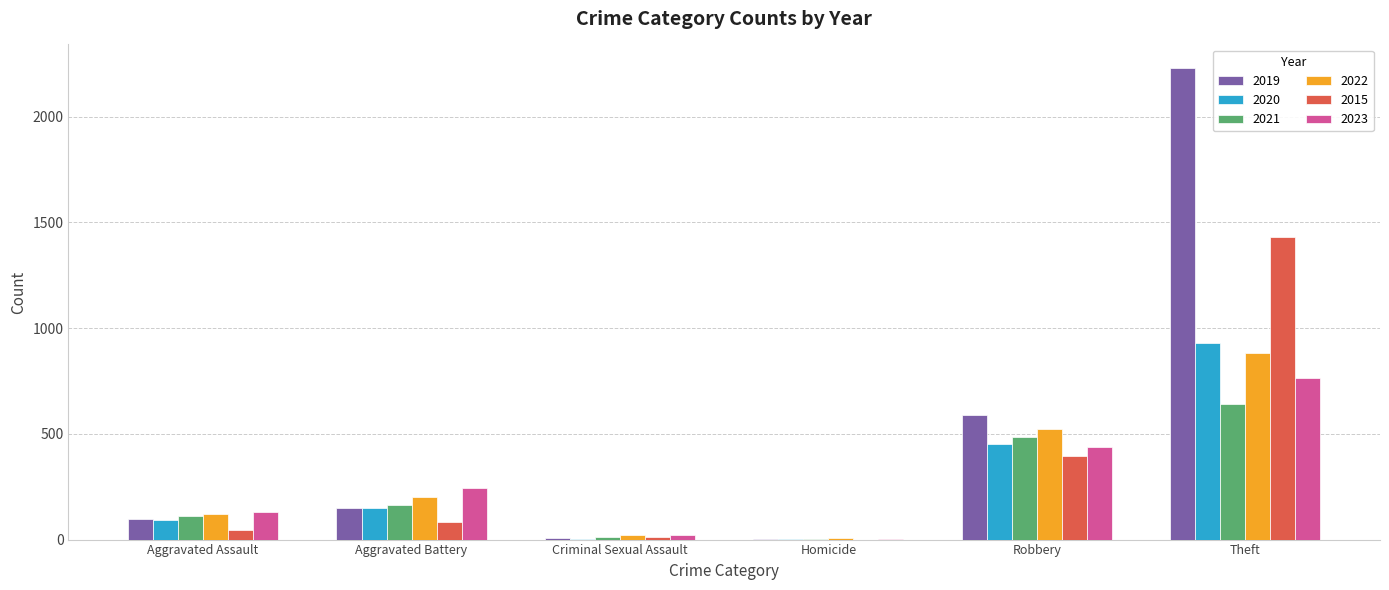

What is the greatest value displayed?

2230